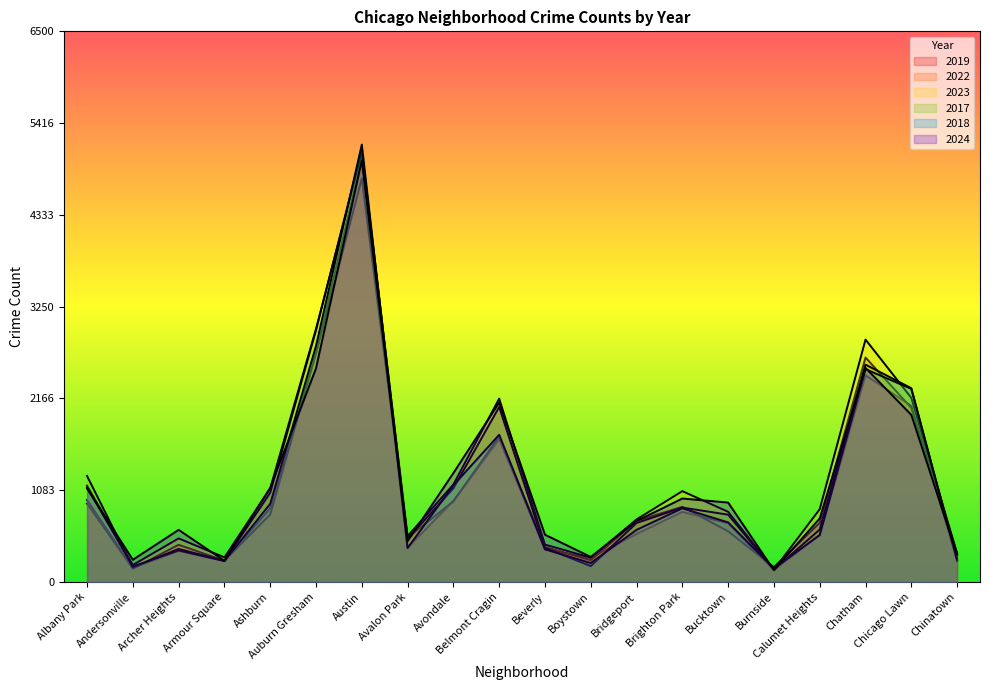

What is the value of the 2017 point at the 12th from the left?

188